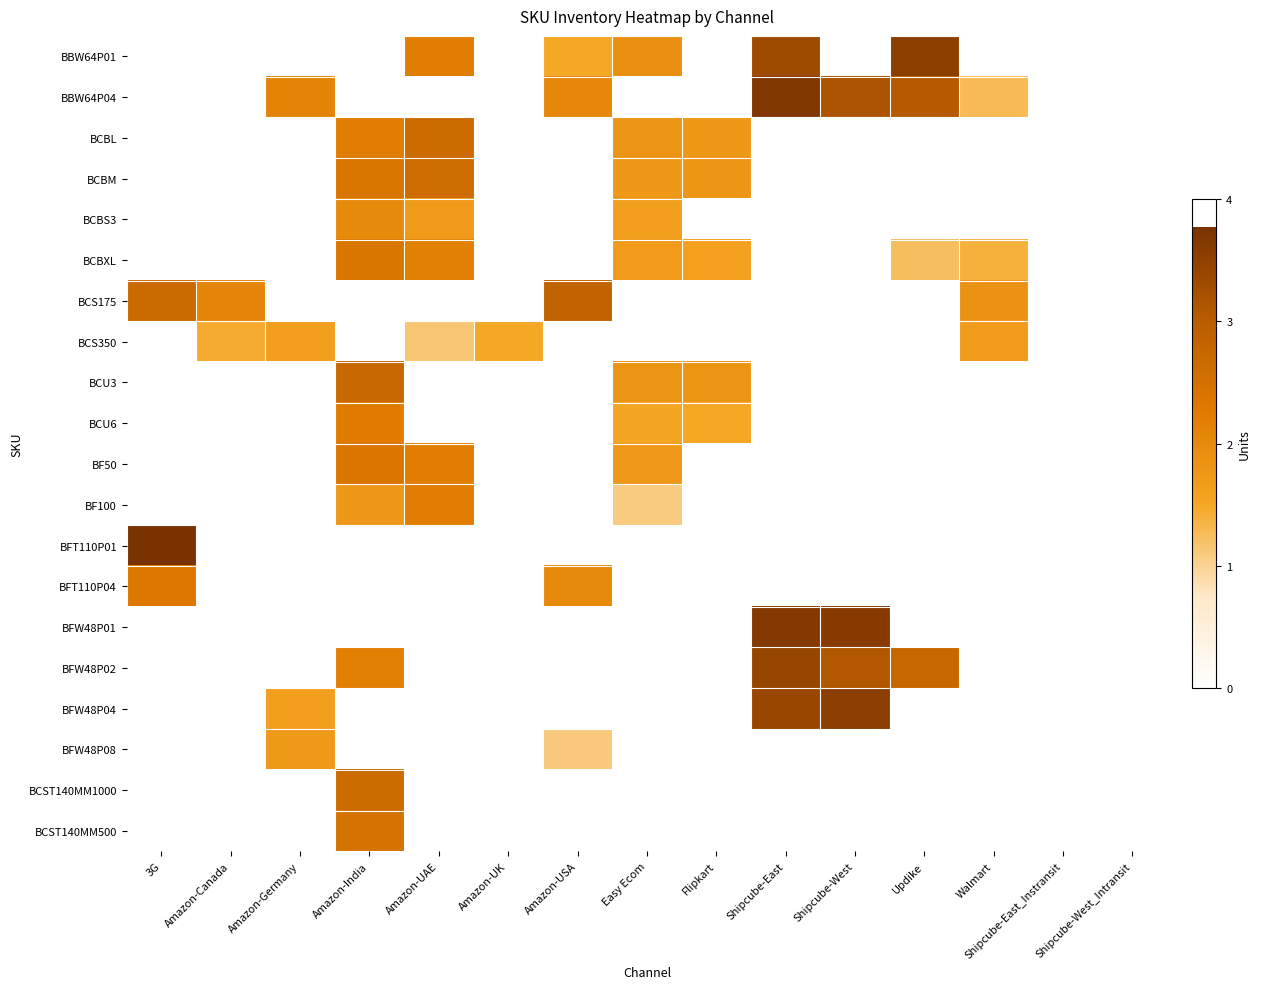

What is the spread (max minus min) of values at Amazon-India?

2.7